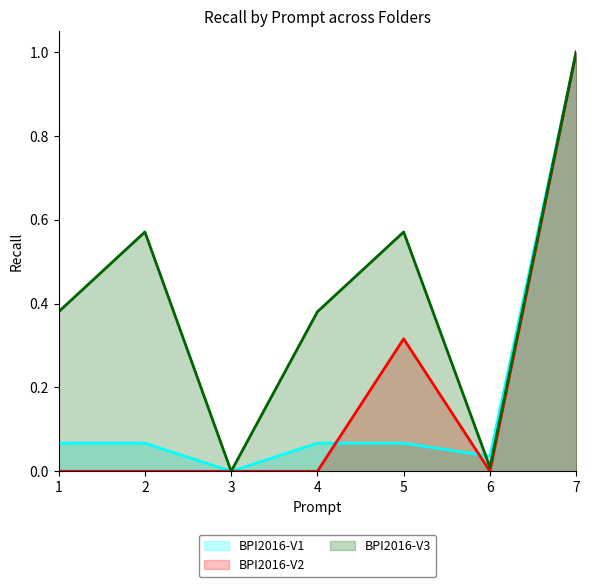

What are all the series names shown in the legend?

BPI2016-V1, BPI2016-V2, BPI2016-V3